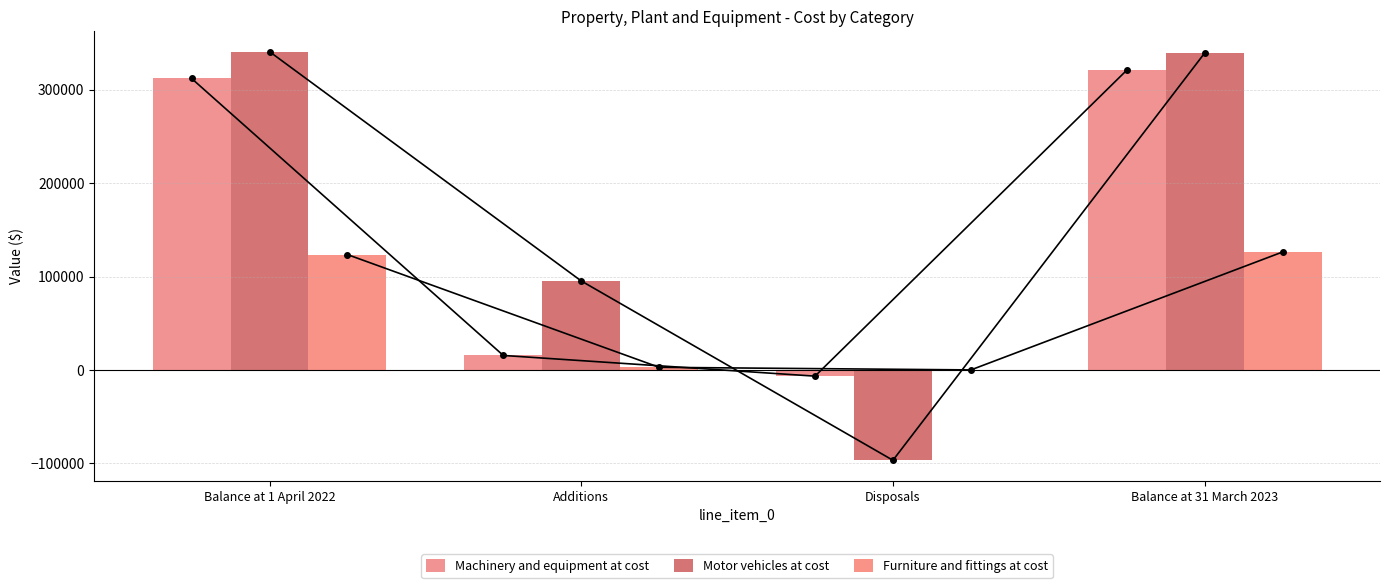

The Machinery and equipment at cost series shows 320942 at Balance at 31 March 2023. True or false?

True